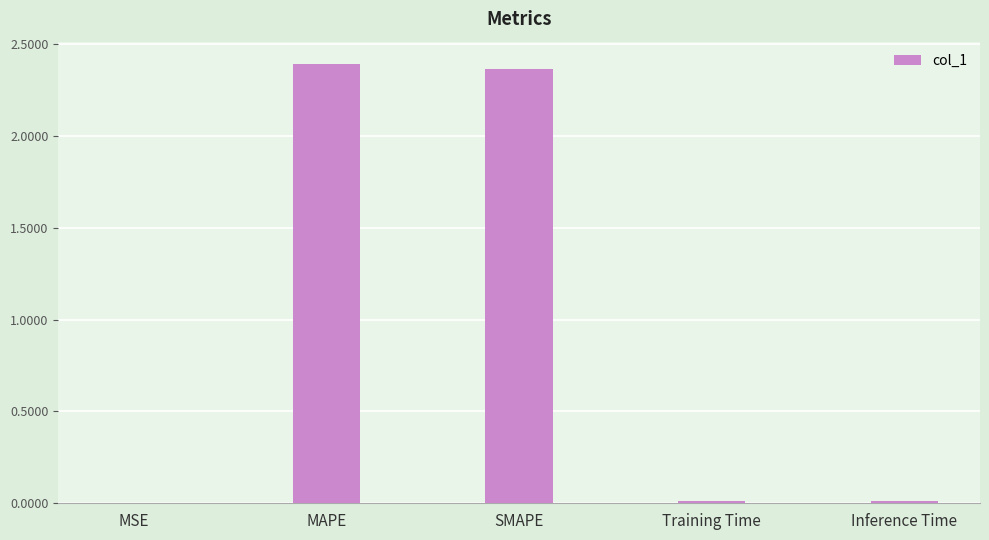

The chart shows a value of 2.4 at MAPE. True or false?

True